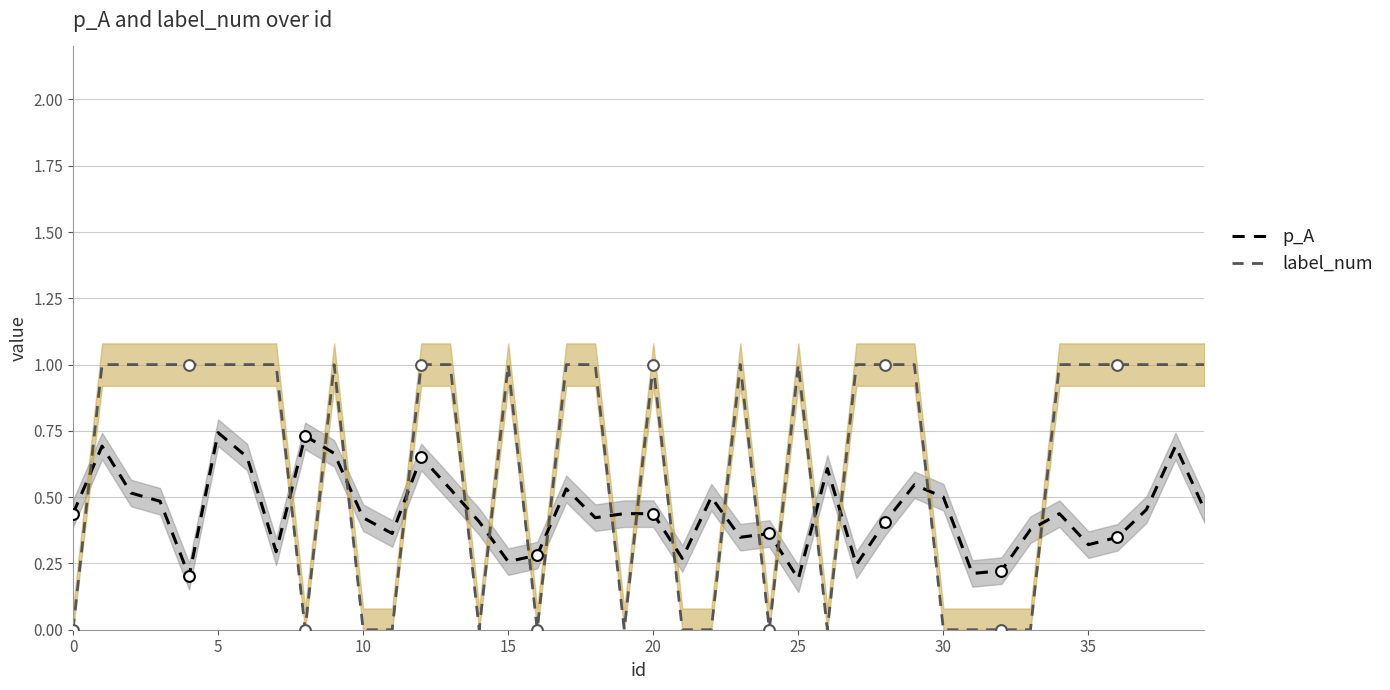

What is the total value across all series at 29?

1.5